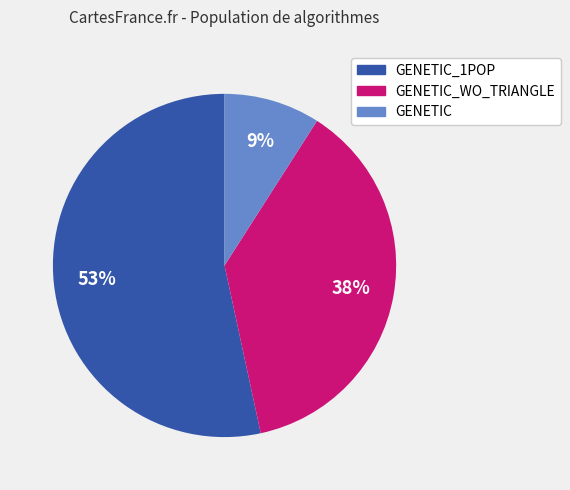

To the nearest percent, what is the average slice percentage?

33%